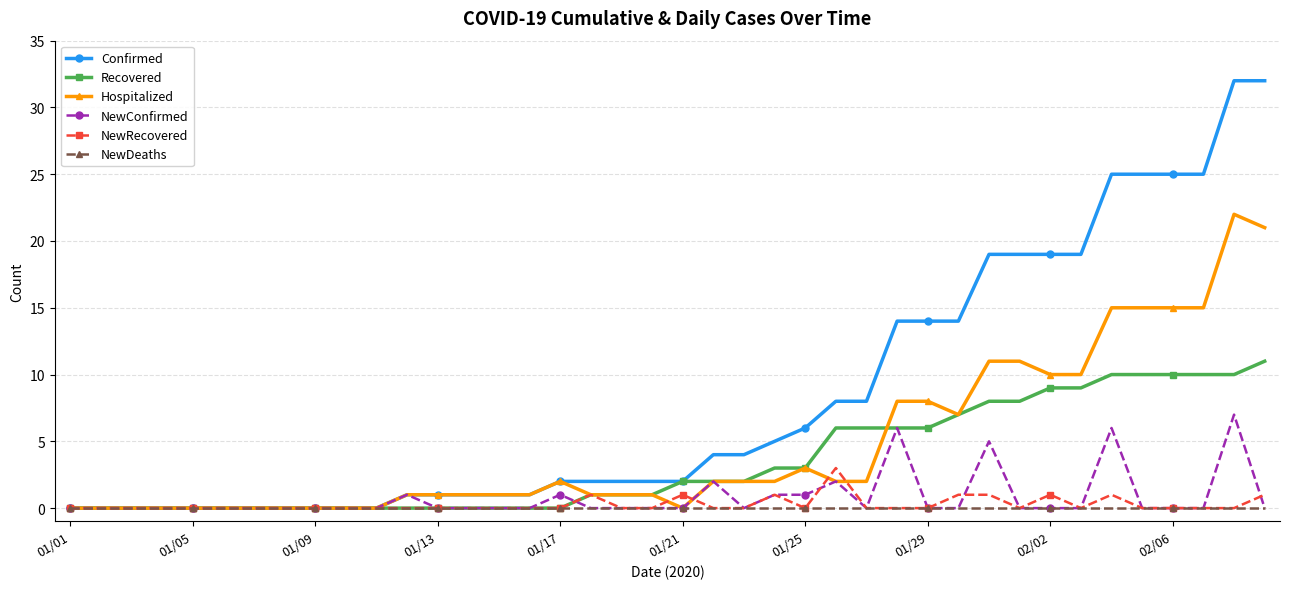

True or false: NewConfirmed has more than 0 interior local peaks.

True